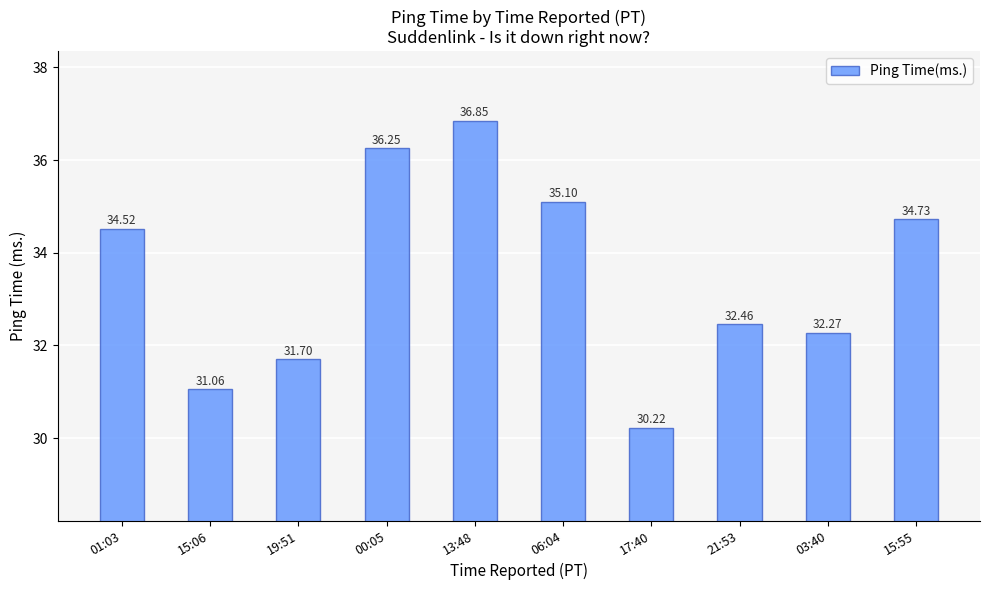

True or false: the data shows 36.2 at 00:05.

True